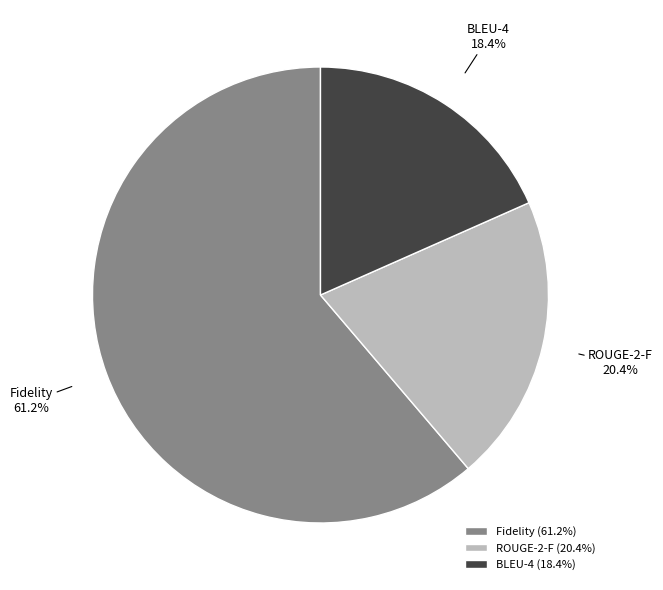

What portion of the pie excludes Fidelity?

38.8%